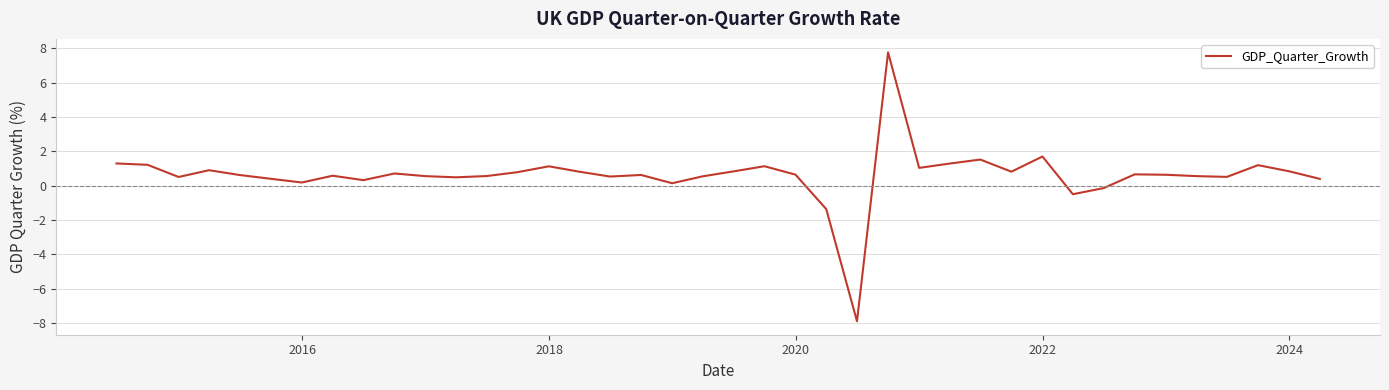

What is the maximum value shown in the chart?

7.8